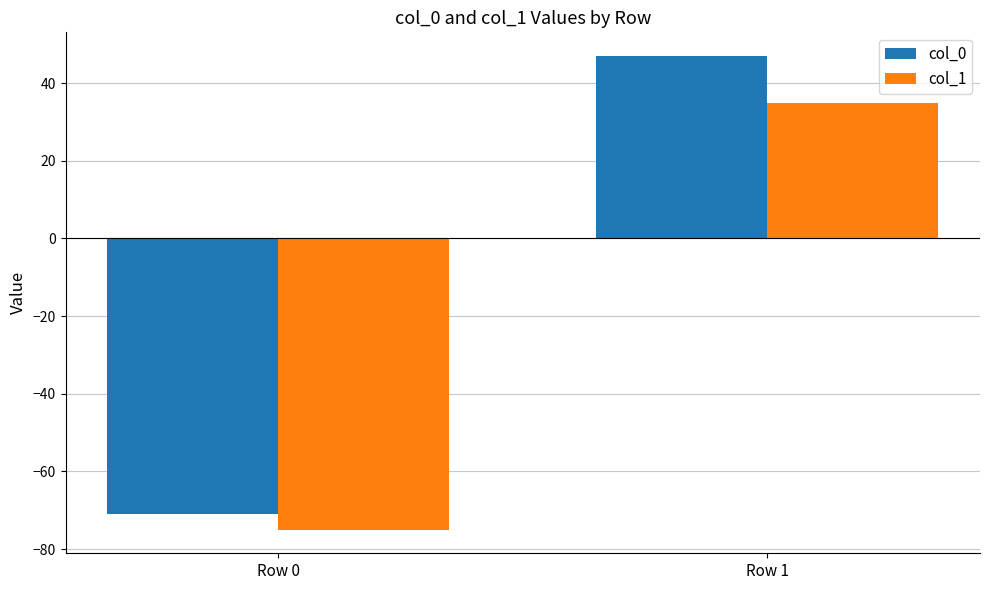

Between Row 0 and Row 1, which series saw the biggest shift?

col_0